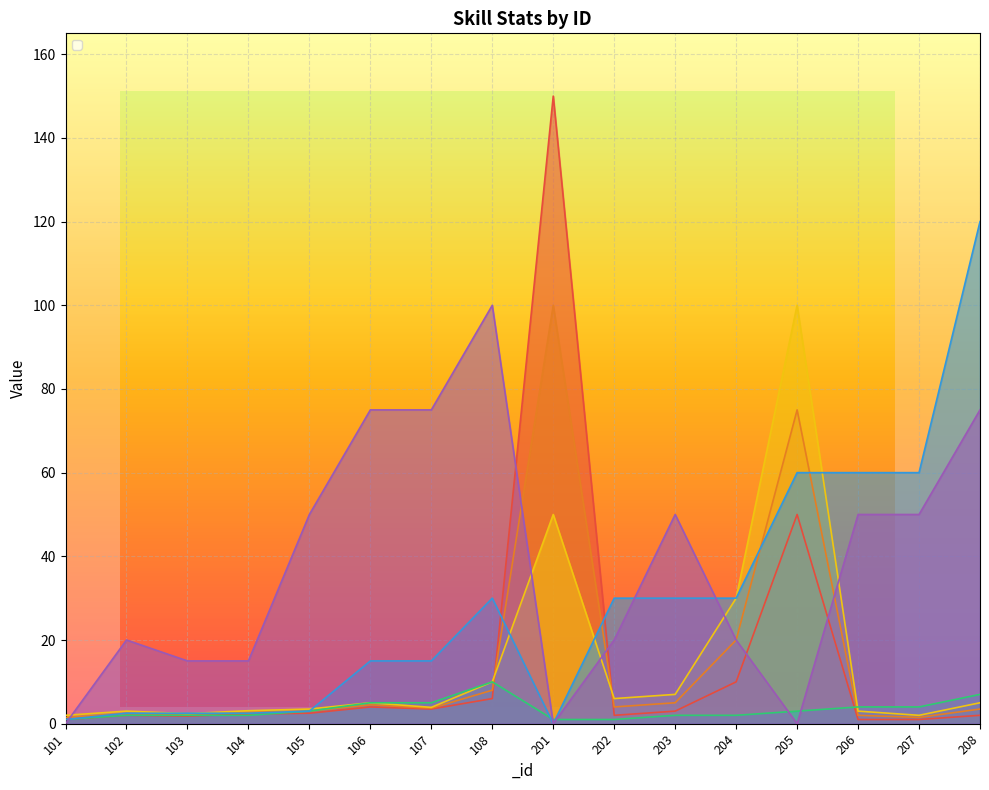

Reading left to right, list all the values displayed in this chart.

_Level1: 1.0	2.0	1.8	2.3	2.5	4.0	3.5	6.0	150.0	2.0	3.0	10.0	50.0	1.0	1.0	2.0
_Level2: 1.5	2.4	2.2	2.7	3.0	4.5	3.7	8.0	100.0	4.0	5.0	20.0	75.0	2.0	1.5	3.5
_Level3: 2.0	3.0	2.4	3.1	3.5	5.0	3.9	10.0	50.0	6.0	7.0	30.0	100.0	3.0	2.0	5.0
_skillPoint: 1.0	2.0	2.0	2.0	3.0	5.0	5.0	10.0	1.0	1.0	2.0	2.0	3.0	4.0	4.0	7.0
_coolDown: 1.0	2.5	2.5	2.5	3.0	15.0	15.0	30.0	0.0	30.0	30.0	30.0	60.0	60.0	60.0	120.0
_cost: 0.0	20.0	15.0	15.0	50.0	75.0	75.0	100.0	0.0	20.0	50.0	20.0	0.0	50.0	50.0	75.0